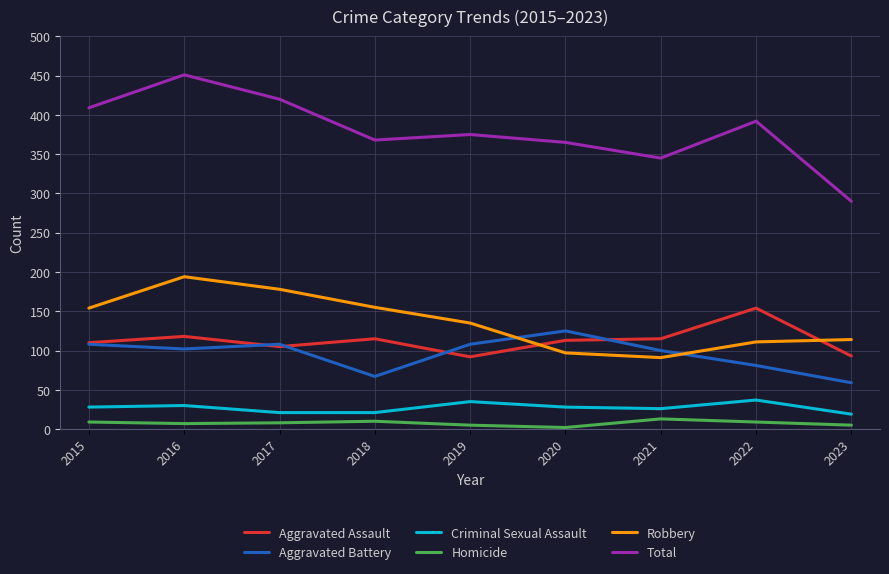

What value does the Criminal Sexual Assault series have at 2021, to the nearest 10?

30